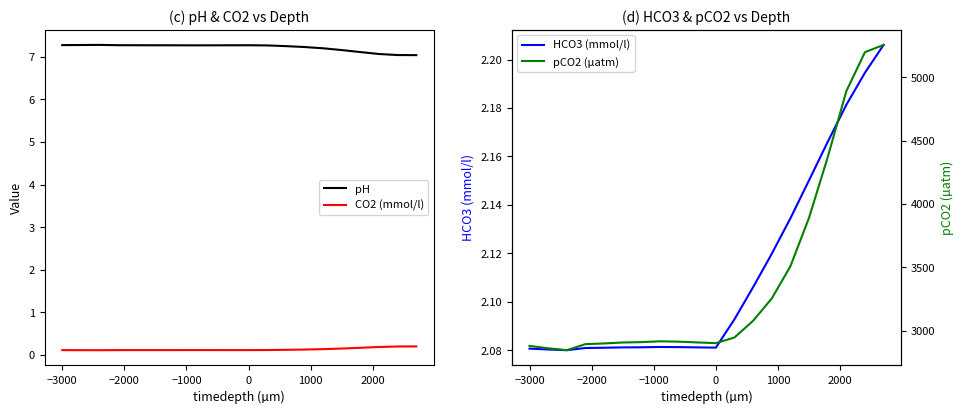

At how many categories does at least one series exceed 372?

20